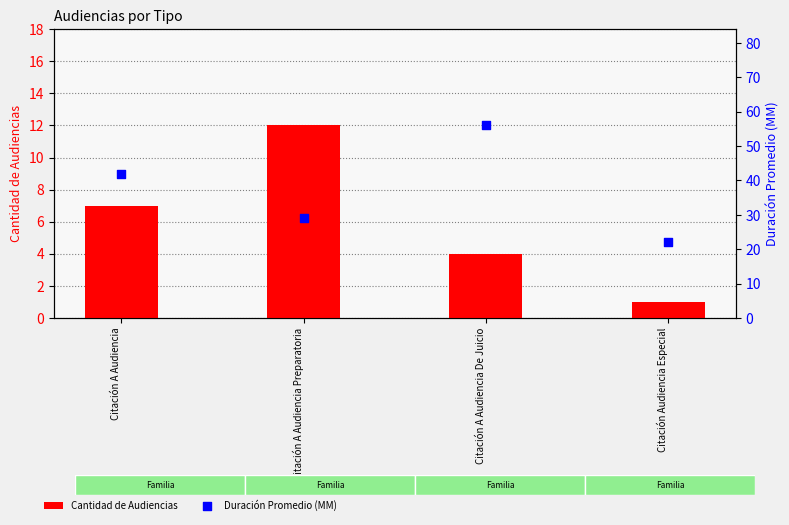

What are all the series names shown in the legend?

Cantidad de Audiencias, Duración Promedio (MM)